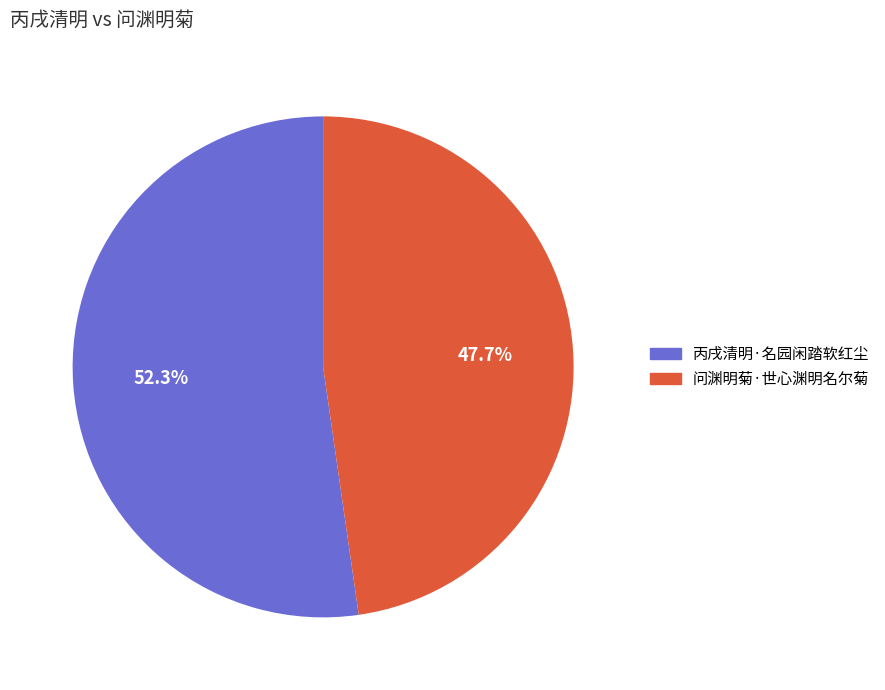

Count the number of slices in the pie.

2